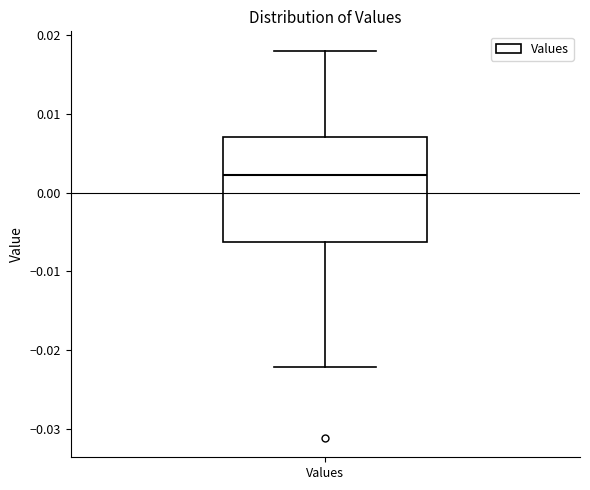

Read this box plot against the y-axis: the position of the median line, the range covered by the box, and the ends of both whiskers. The values are not printed on the chart, so give them approximately, as read against the axis.

median 0.002, box -0.006 to 0.007, whiskers -0.022 to 0.018